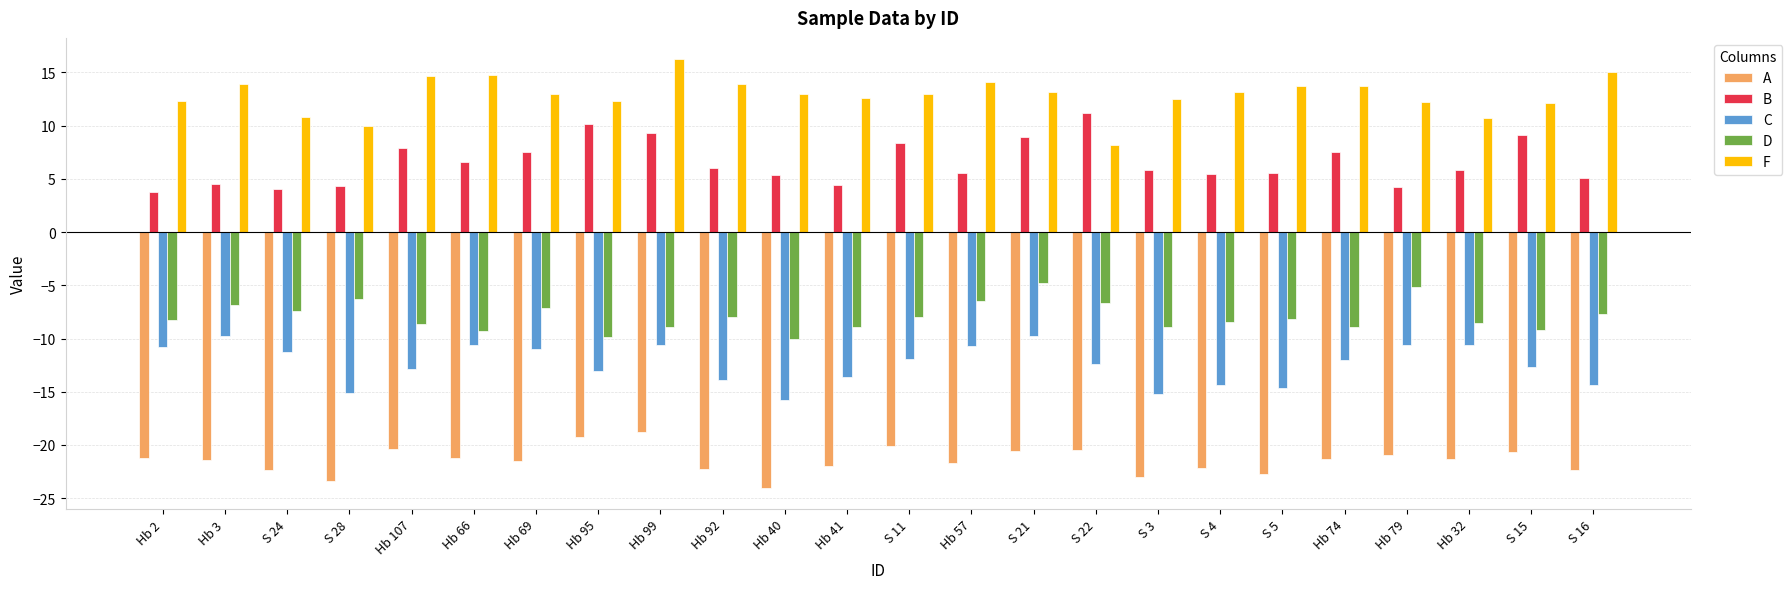

At which label does C first exceed -12?

Hb 2